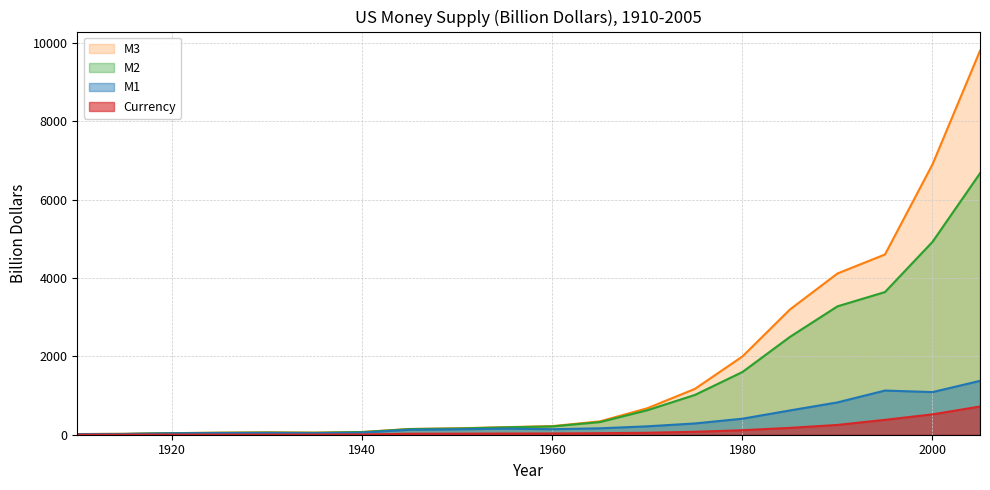

Reading left to right, transcribe all the data shown in this chart.

Currency: 1910=1.7	1915=1.9	1920=4.5	1925=4.0	1930=3.7	1935=4.8	1940=6.8	1945=25.3	1950=26.5	1955=30.2	1960=32.1	1965=39.0	1970=50.1	1975=75.0	1980=115.0	1985=175.0	1990=250.0	1995=380.0	2000=520.0	2005=720.0
M1: 1910=13.3	1915=17.6	1920=34.8	1925=42.0	1930=45.7	1935=39.1	1940=55.2	1945=126.6	1950=138.7	1955=155.0	1960=140.7	1965=163.5	1970=214.4	1975=287.6	1980=408.9	1985=619.8	1990=824.8	1995=1127.4	2000=1087.8	2005=1374.8
M2: 1910=16.5	1915=21.4	1920=39.8	1925=49.0	1930=54.5	1935=49.4	1940=66.4	1945=143.9	1950=157.7	1955=188.0	1960=212.0	1965=323.0	1970=626.5	1975=1016.2	1980=1601.0	1985=2497.4	1990=3277.0	1995=3641.5	2000=4922.6	2005=6672.4
M3: 1910=17.1	1915=22.6	1920=40.9	1925=52.0	1930=60.4	1935=52.8	1940=70.2	1945=147.1	1950=163.7	1955=192.0	1960=220.0	1965=341.0	1970=677.0	1975=1170.0	1980=1998.0	1985=3197.0	1990=4115.0	1995=4600.0	2000=6900.0	2005=9800.0